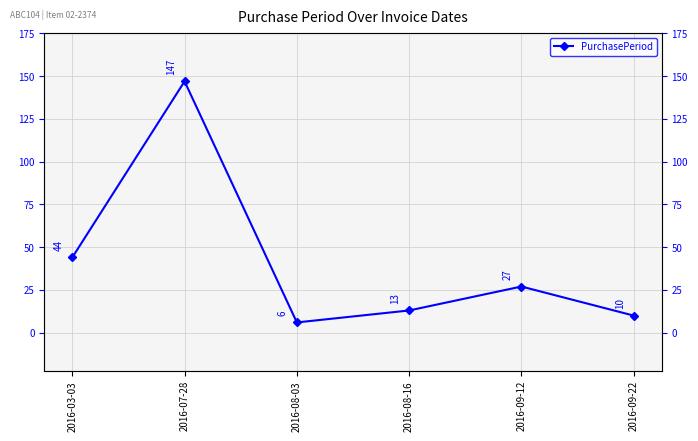

True or false: the data shows 44 at 2016-03-03.

True